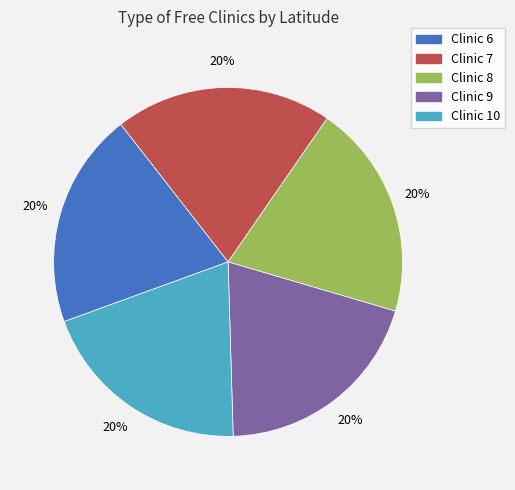

Is there a majority slice in this chart?

No